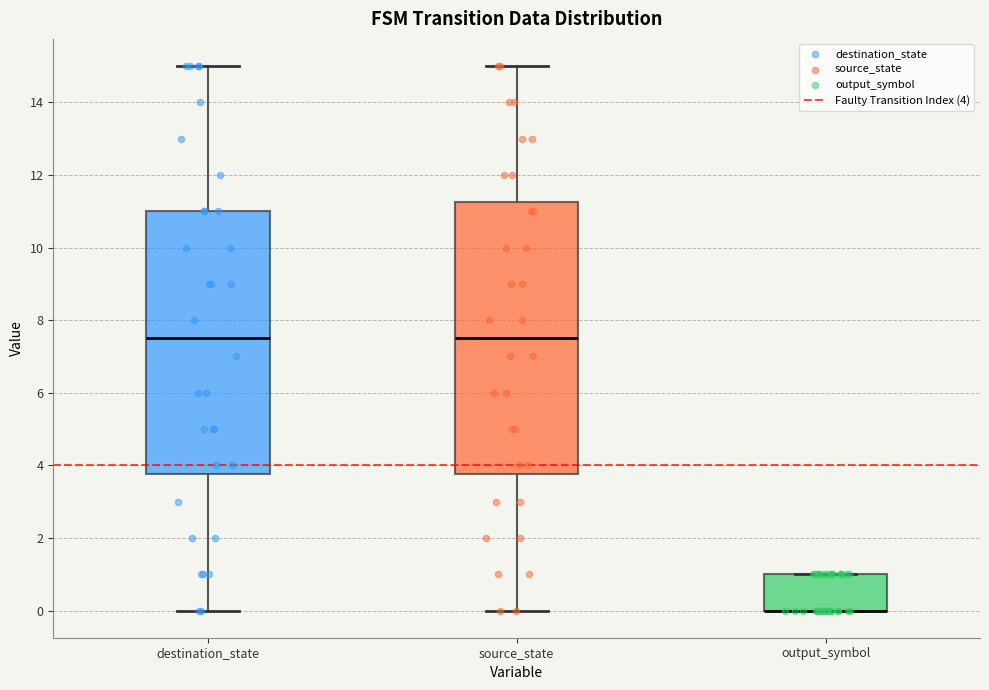

Where is the lower edge of the box for destination_state on the y-axis? The values are not printed on the chart, so give them approximately, as read against the axis.

3.8